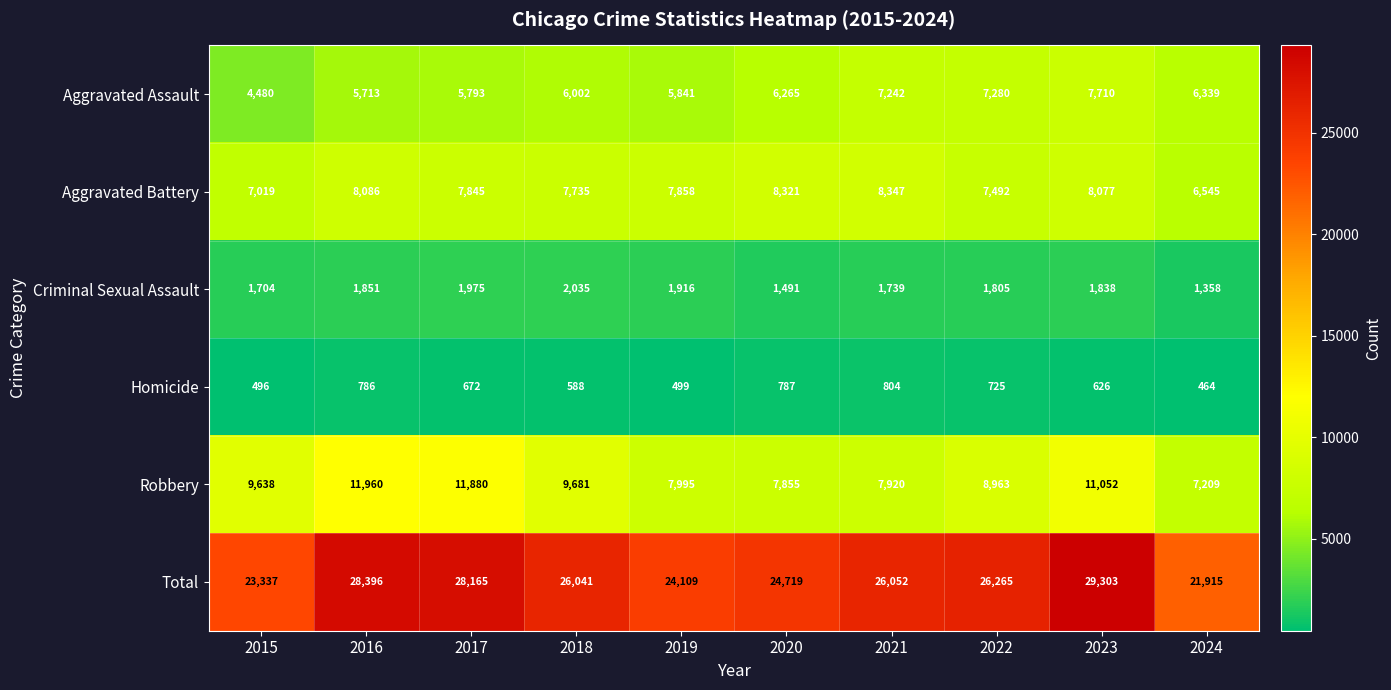

At how many categories does at least one series exceed 28747?

1